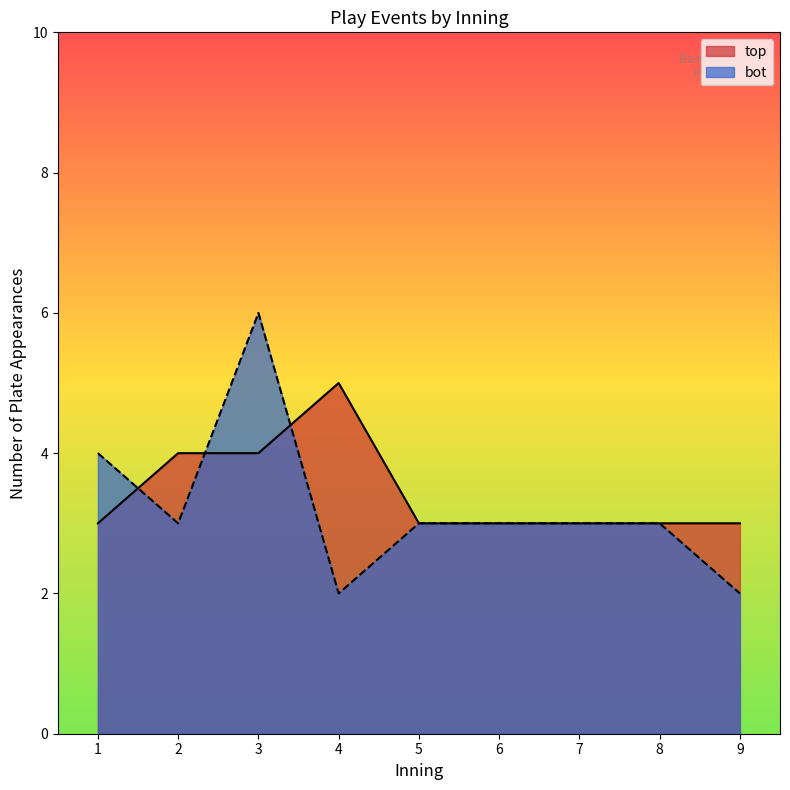

True or false: top has a value of 5 at 6.

False